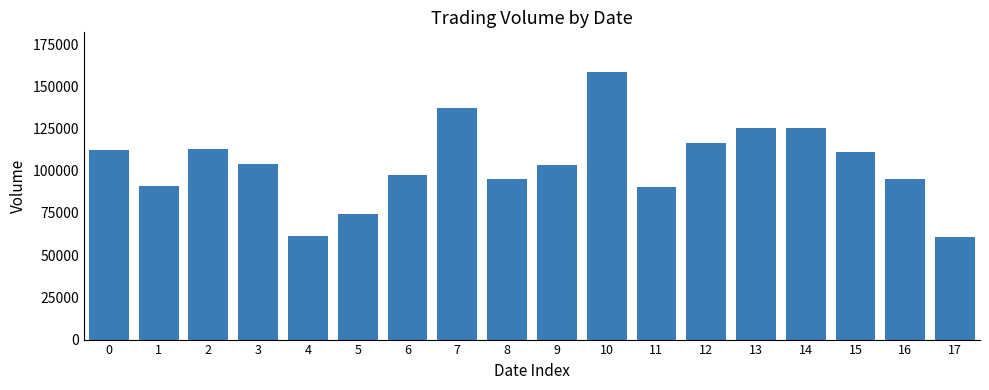

How many series are shown in this chart?

1